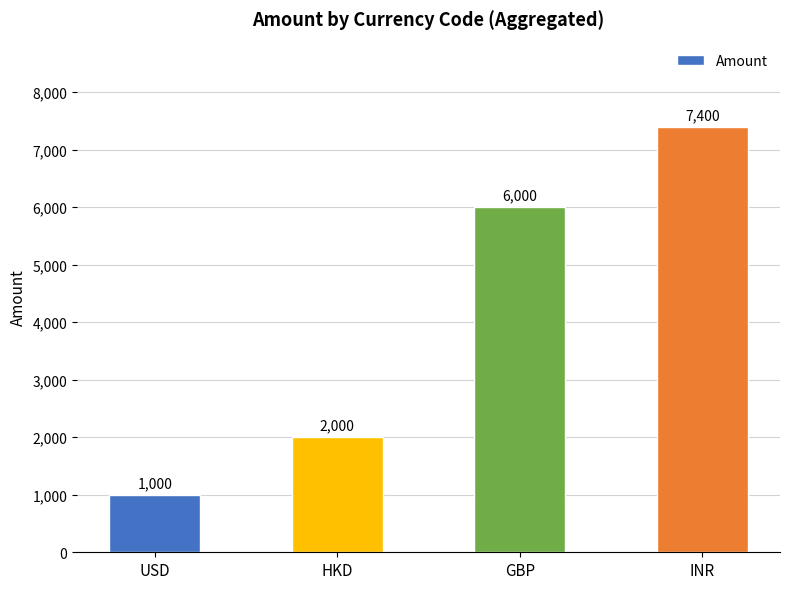

Reading left to right, what are all the values shown in this chart?

1000	2000	6000	7400